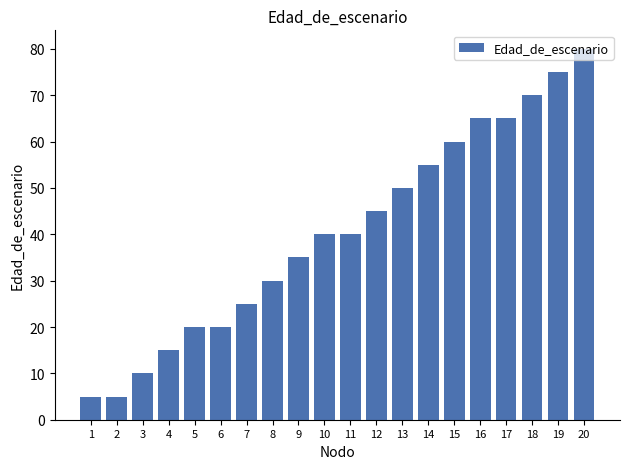

Reading left to right, extract all data points from this chart.

5	5	10	15	20	20	25	30	35	40	40	45	50	55	60	65	65	70	75	80